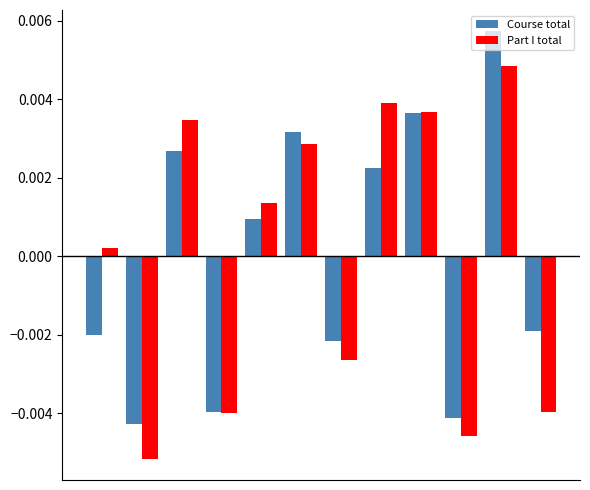

List the series in order of their peak value, lowest first.

Part I total, Course total